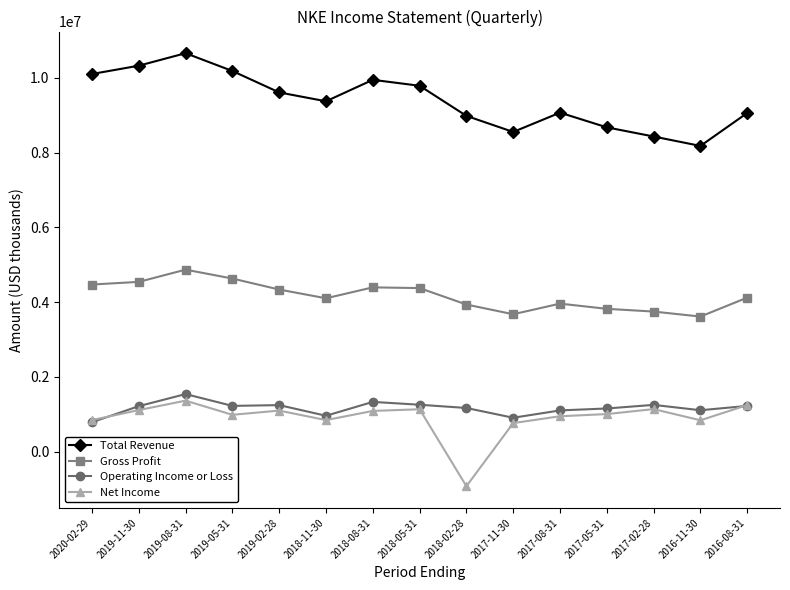

The value of Total Revenue at 2017-08-31 is 16282905. True or false?

False